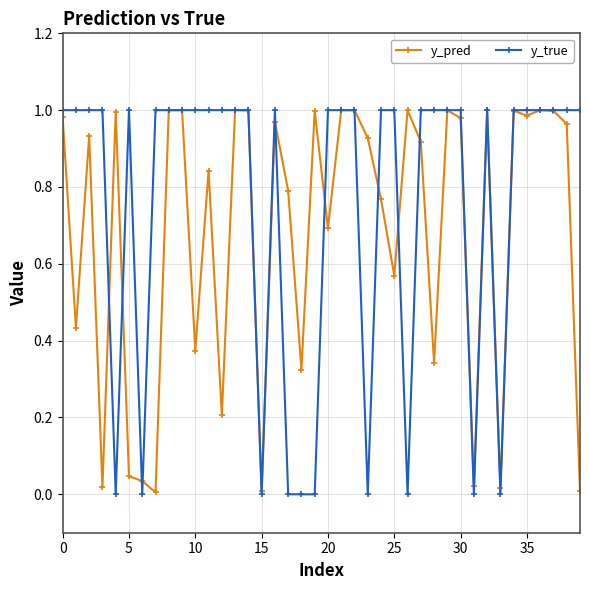

Which series has the largest range (max minus min)?

y_true